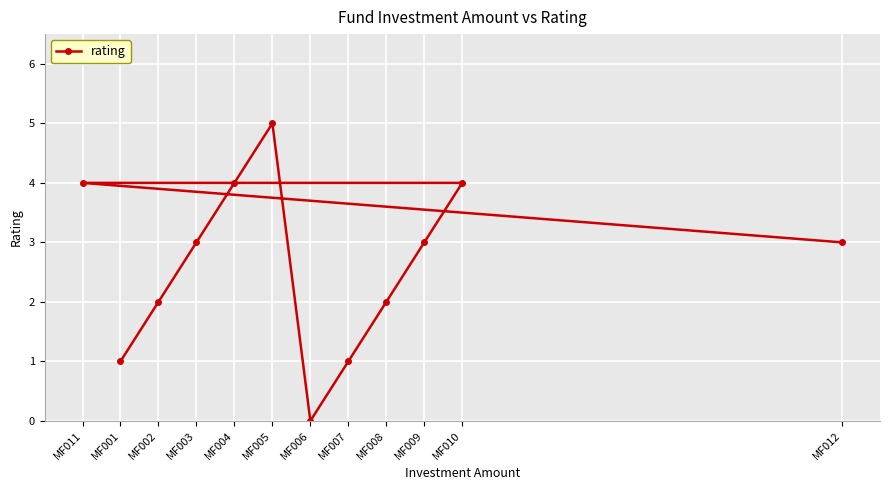

Between MF005 and MF002, which is larger?

MF005